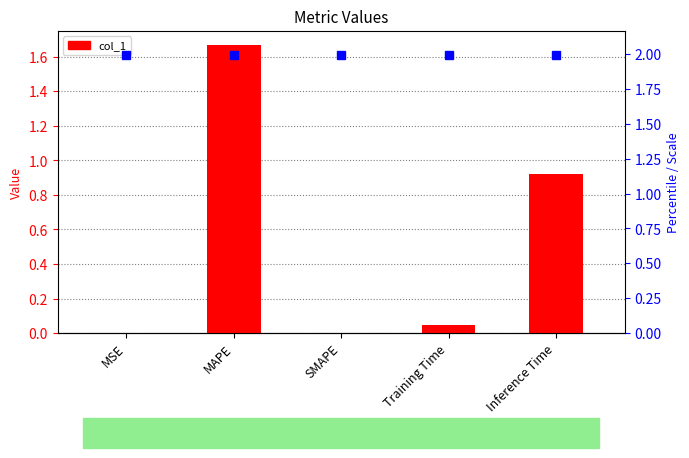

What is the average value?

0.5